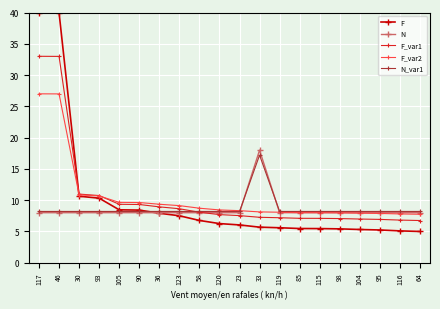

The value of F_var1 at 95 is 11.1. True or false?

False